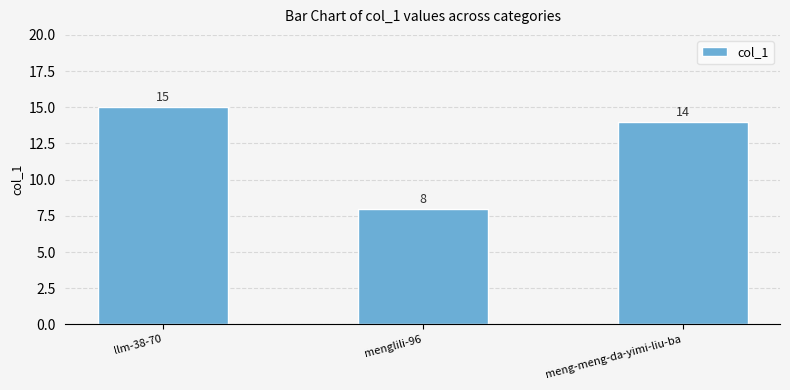

List the labels in order of value, largest first.

llm-38-70, meng-meng-da-yimi-liu-ba, menglili-96